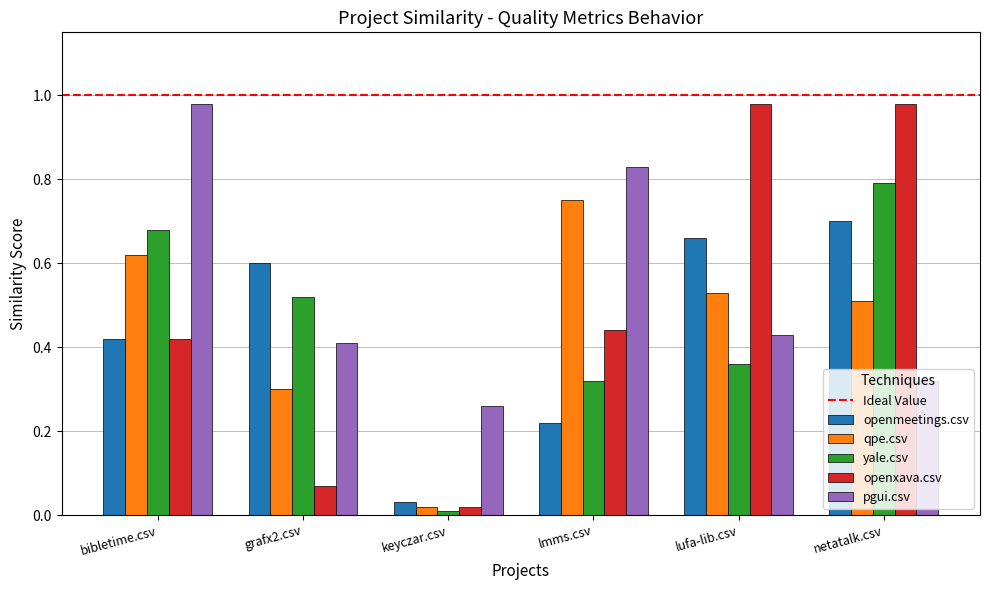

Between bibletime.csv and grafx2.csv, which series saw the biggest shift?

pgui.csv